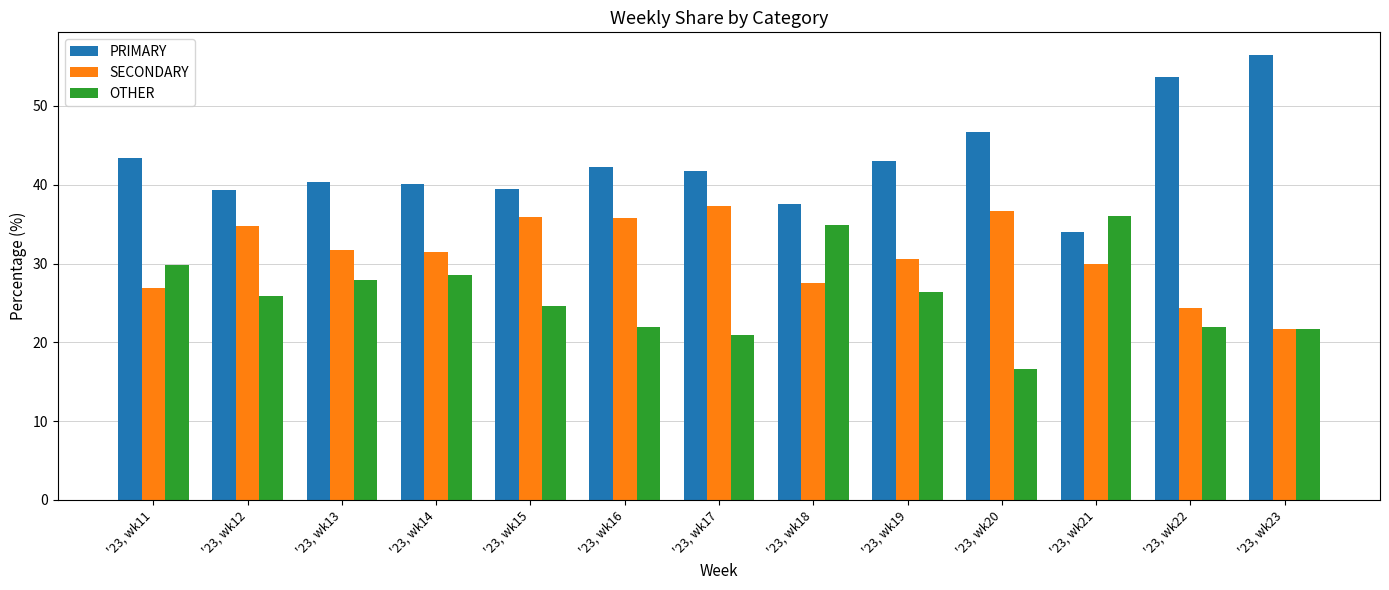

How many categories are shown in the chart?

13